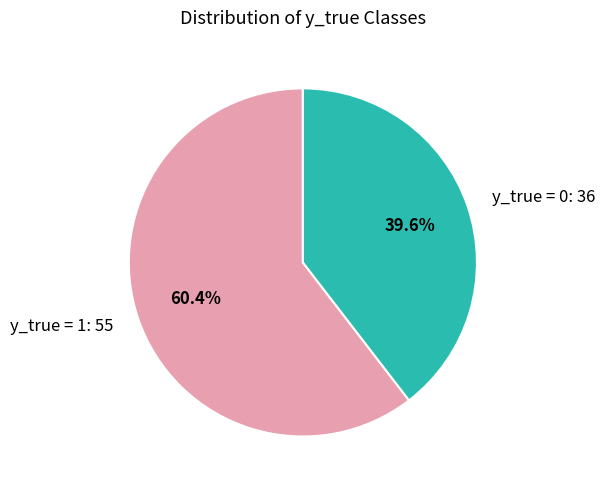

Does any single category account for the majority?

Yes